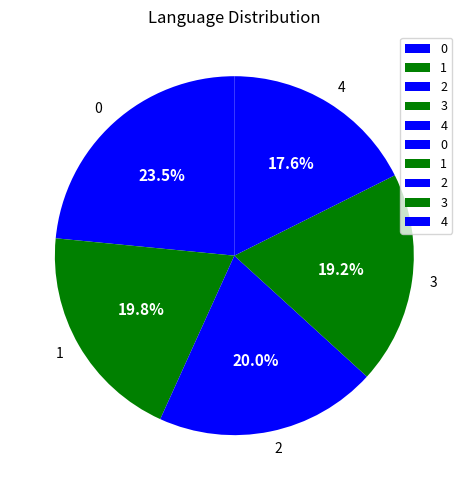

The 3 slice represents 6% of the pie. True or false?

False